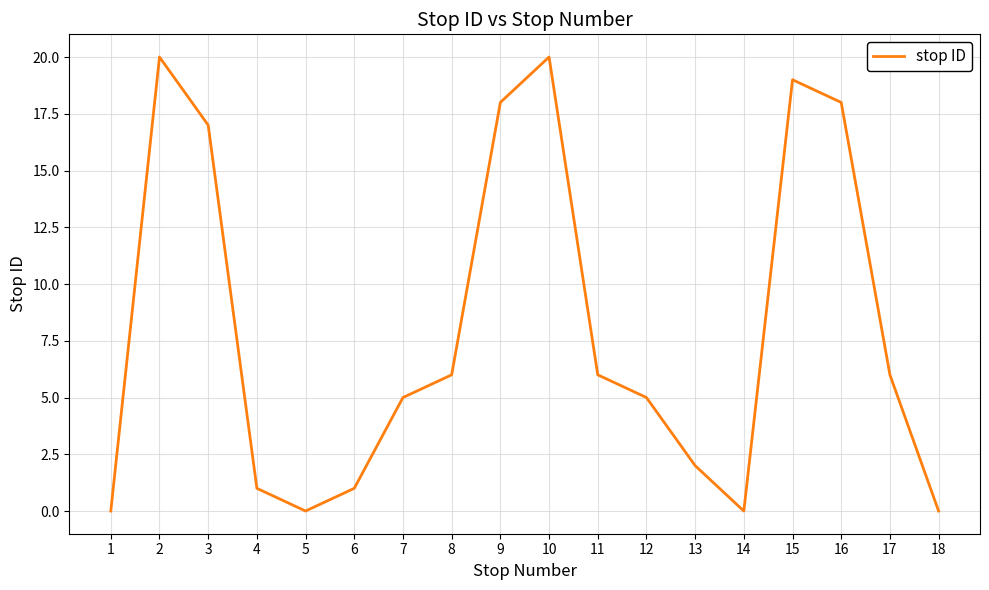

What is the difference between the second highest and minimum values?

20